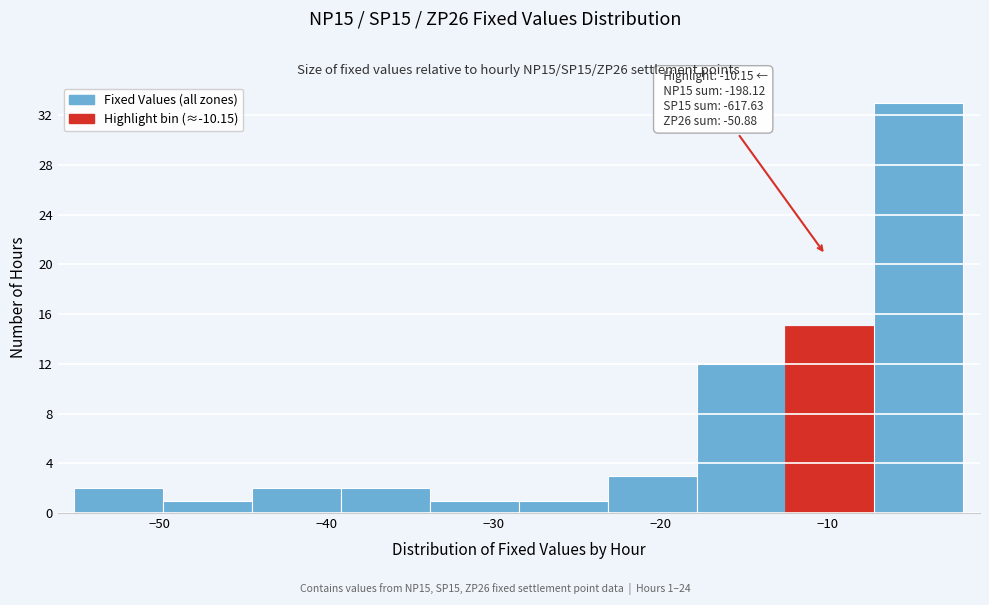

Over which range of the x-axis is the bar tallest?

-7 to -2